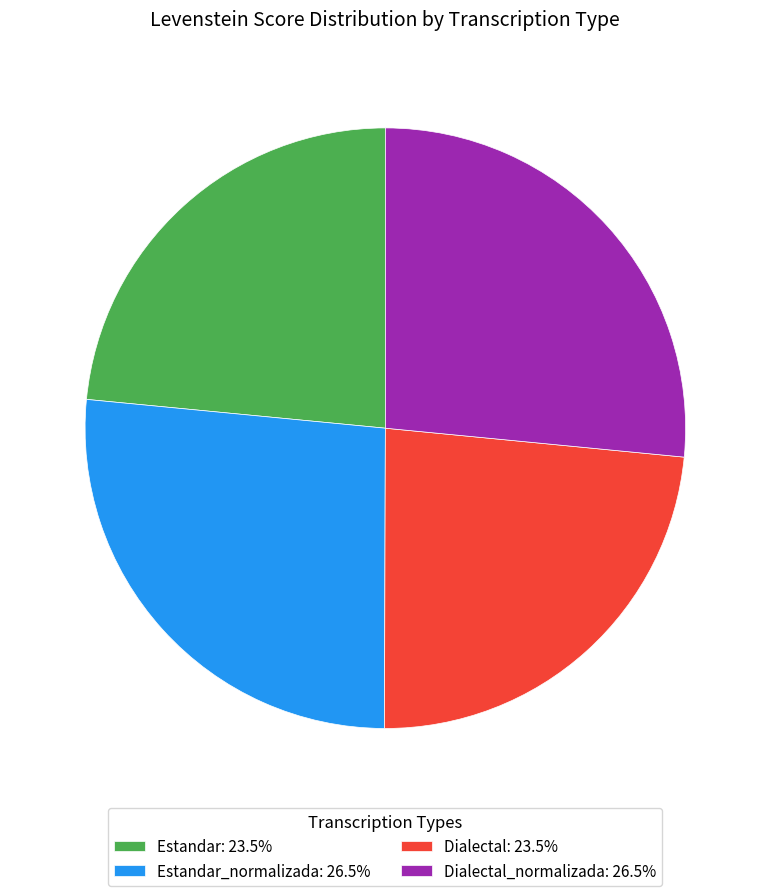

Do Dialectal_normalizada: 26.5% and Estandar_normalizada: 26.5% together represent more than half of the pie?

Yes